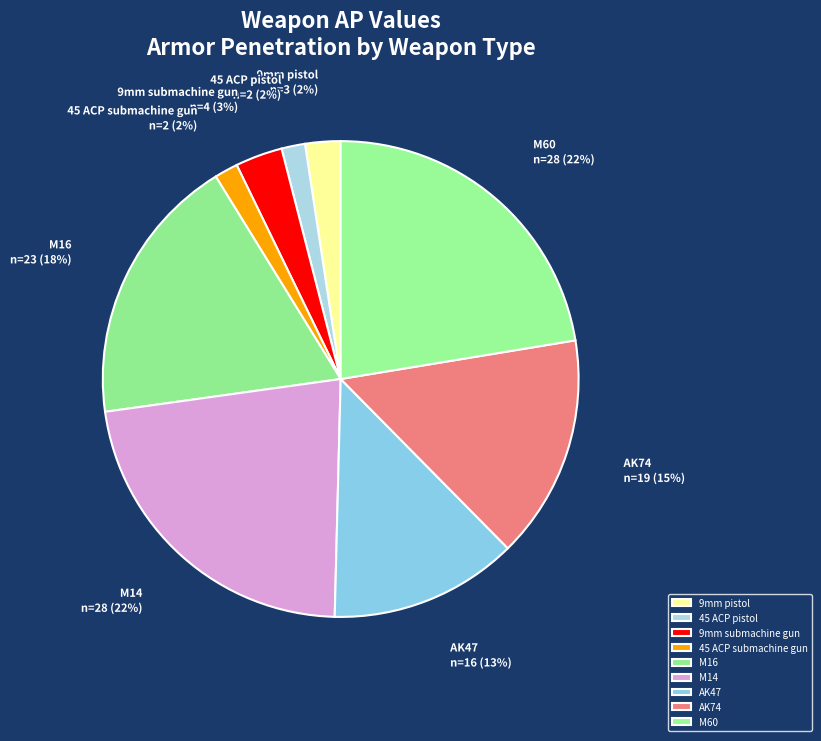

The 45 ACP submachine gun slice represents 2% of the pie. True or false?

True